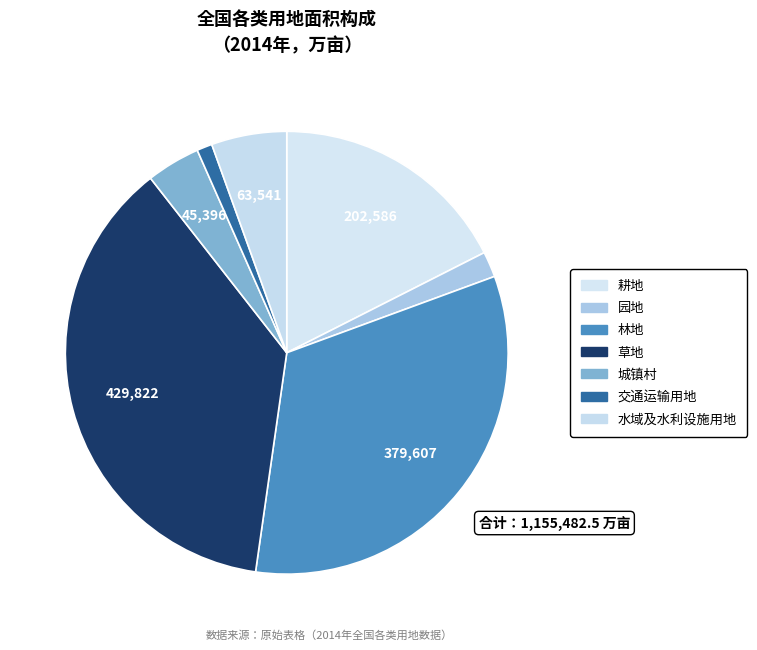

Rank the categories by value from highest to lowest.

草地, 林地, 耕地, 水域及水利设施用地, 城镇村, 园地, 交通运输用地